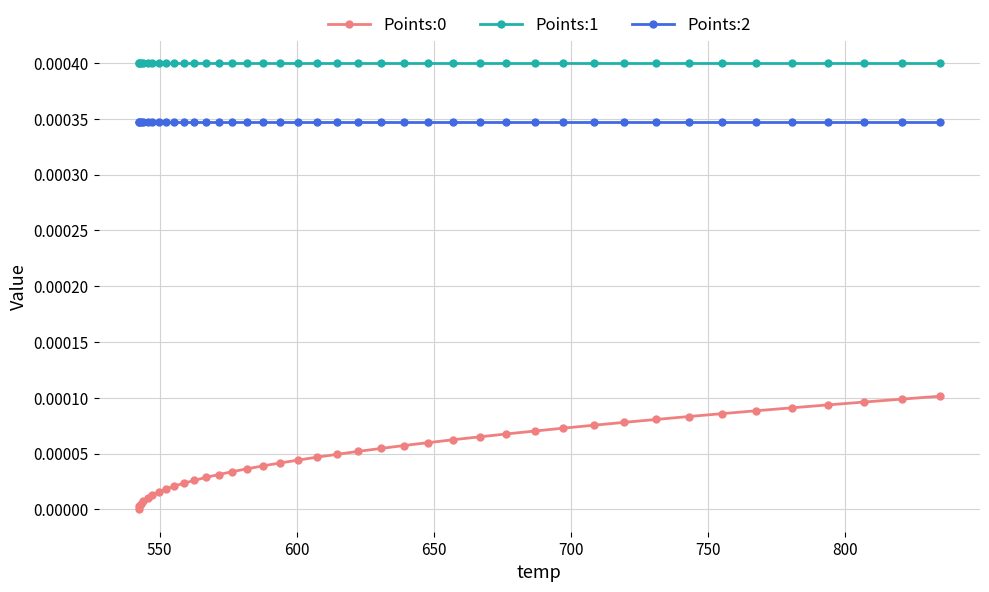

Which series has the largest total across all categories?

Points:1